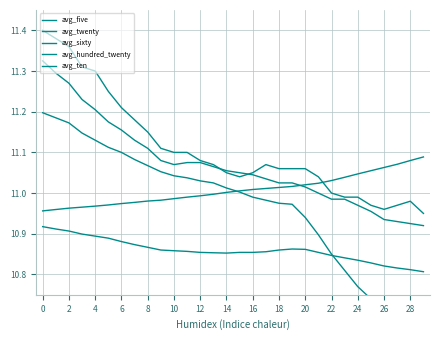

Which series changed the most between 20 and 30?

avg_five